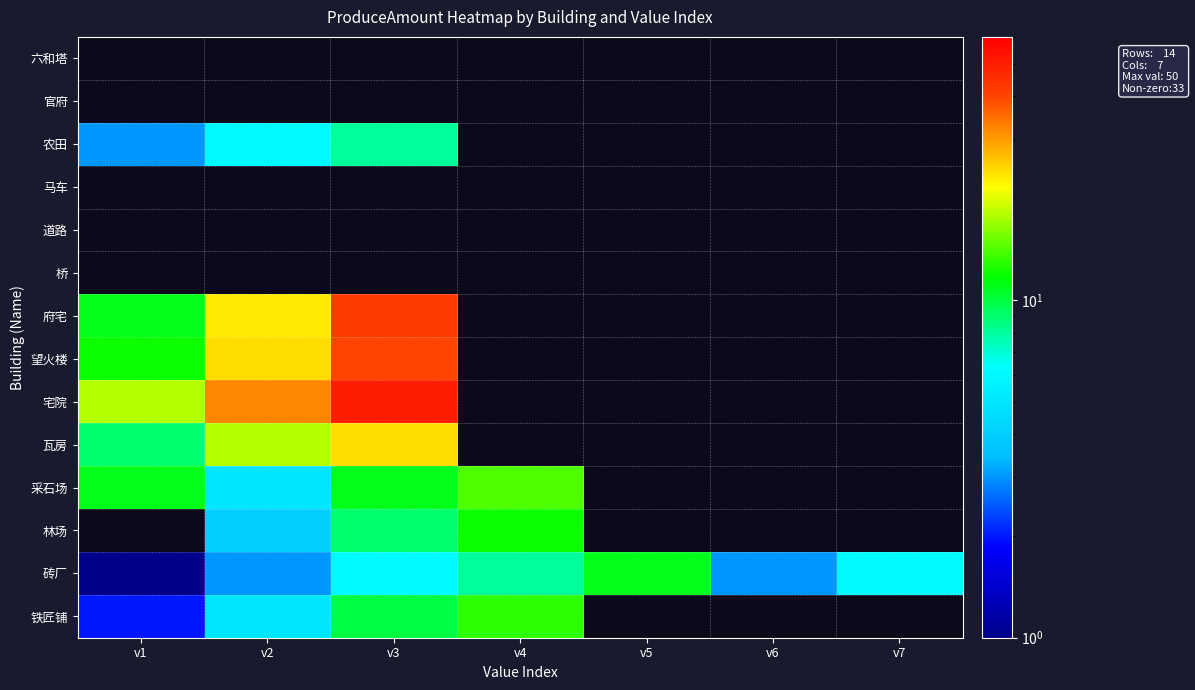

Which has a higher value, v7 or v2?

v2